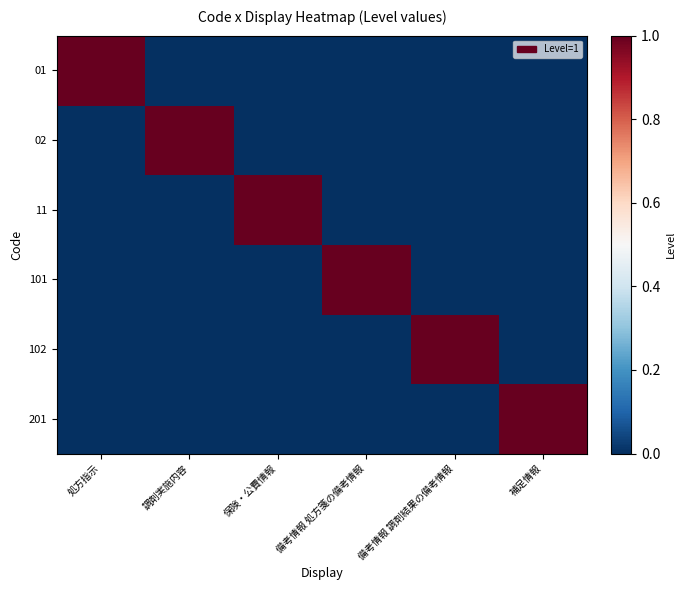

Which series has the widest spread of values?

01